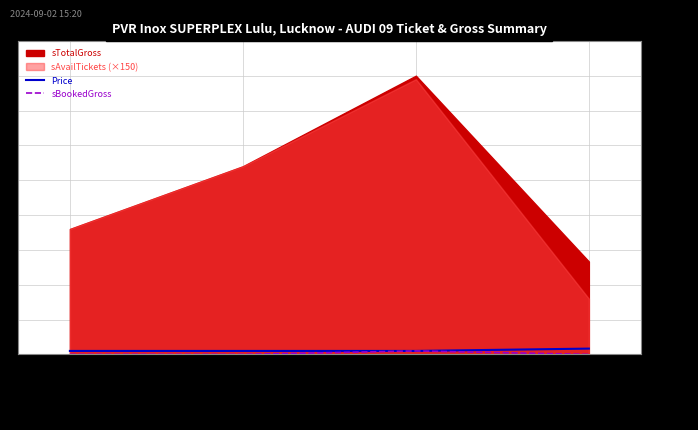

What value does the Price series have at PRIME?

150